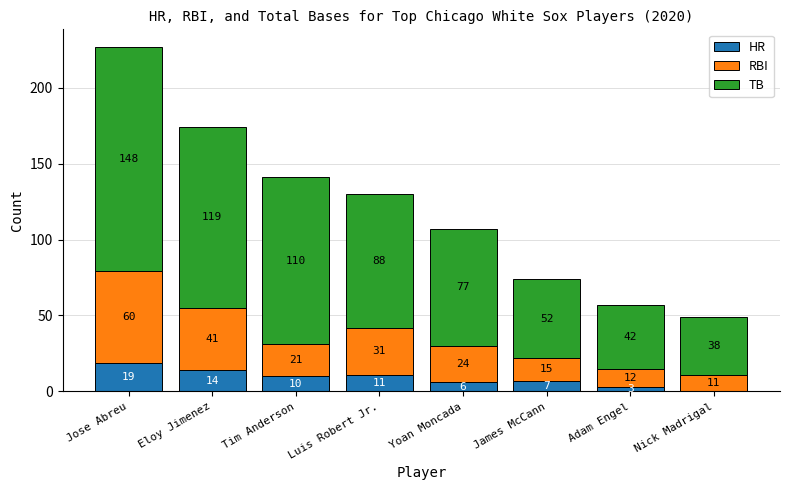

The HR series shows 0 at Nick Madrigal. True or false?

True